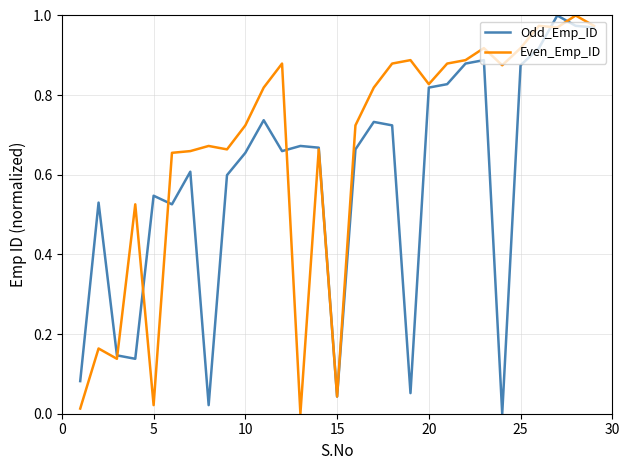

Which series has the largest total across all categories?

Even_Emp_ID